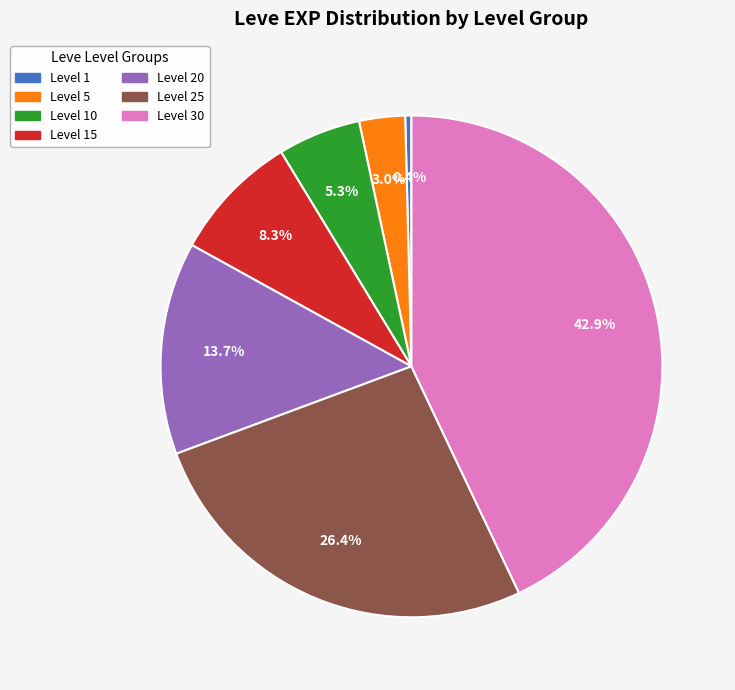

Is there any slice that represents more than half of the pie?

No